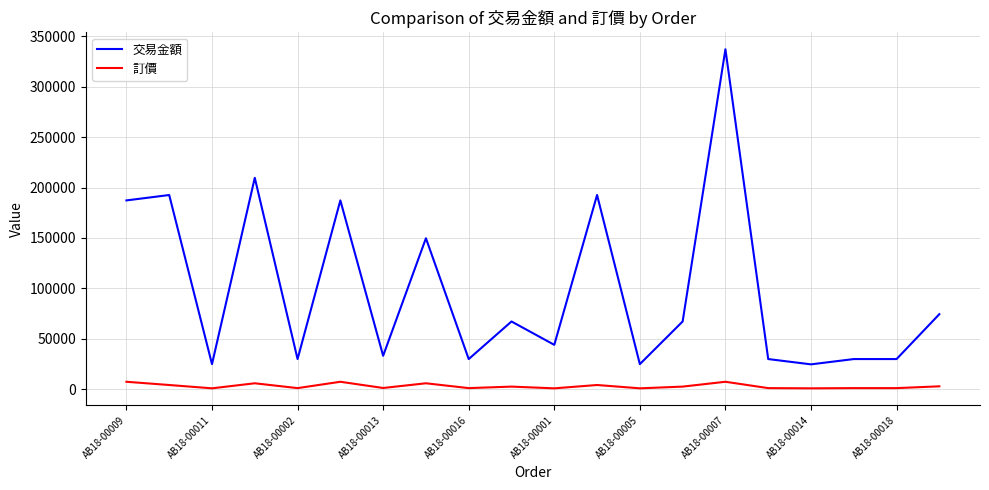

What is the maximum value shown in the chart?

337050